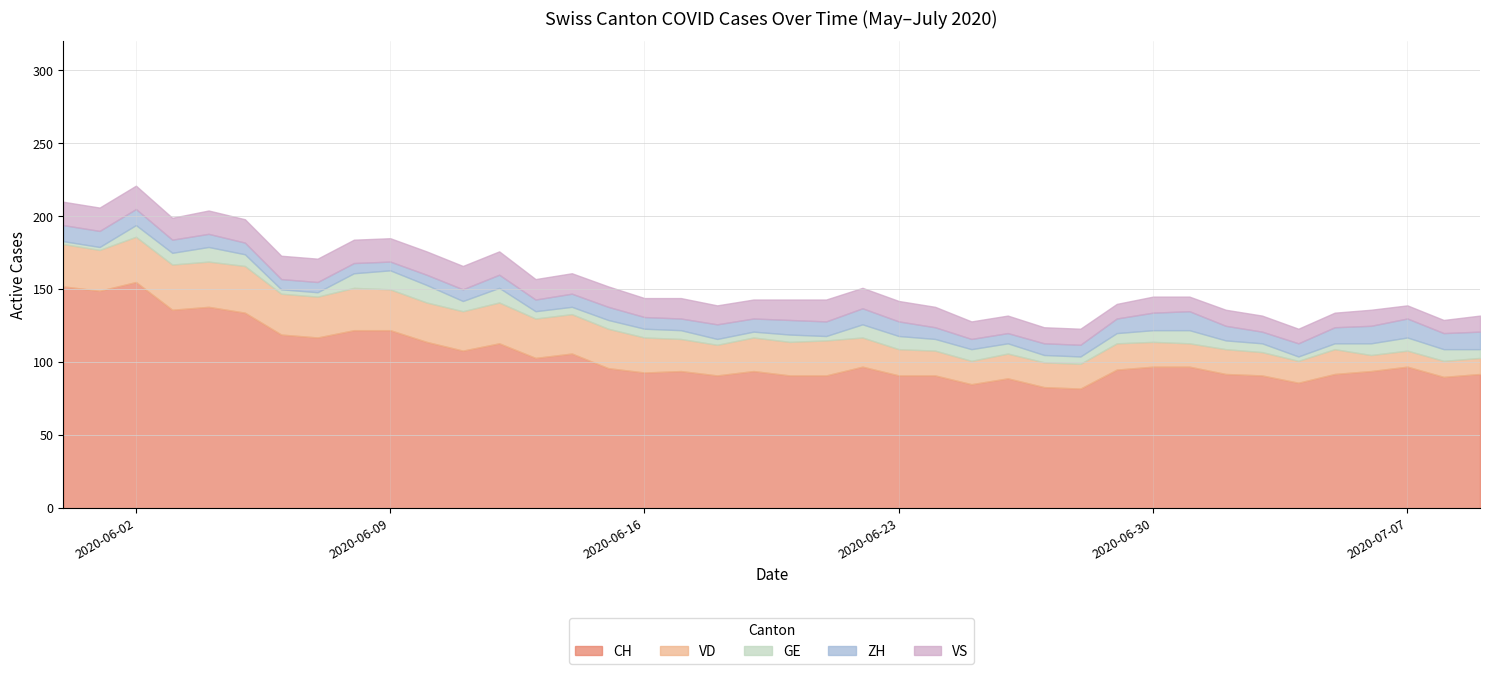

At which category is the sum across all series the highest?

2020-06-02